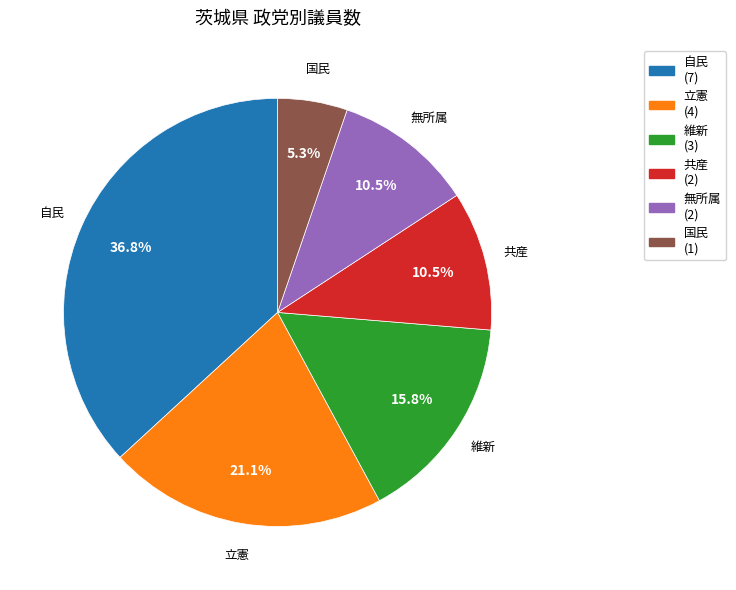

Which category has the biggest portion of the pie?

自民